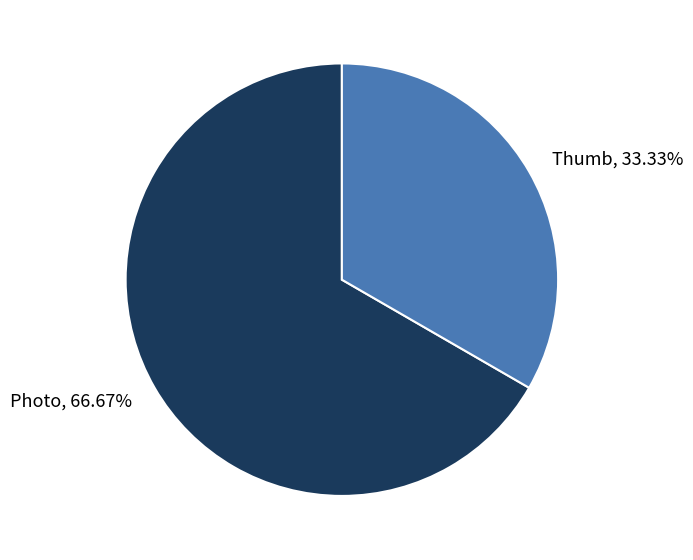

To the nearest percent, what is the average slice percentage?

50%